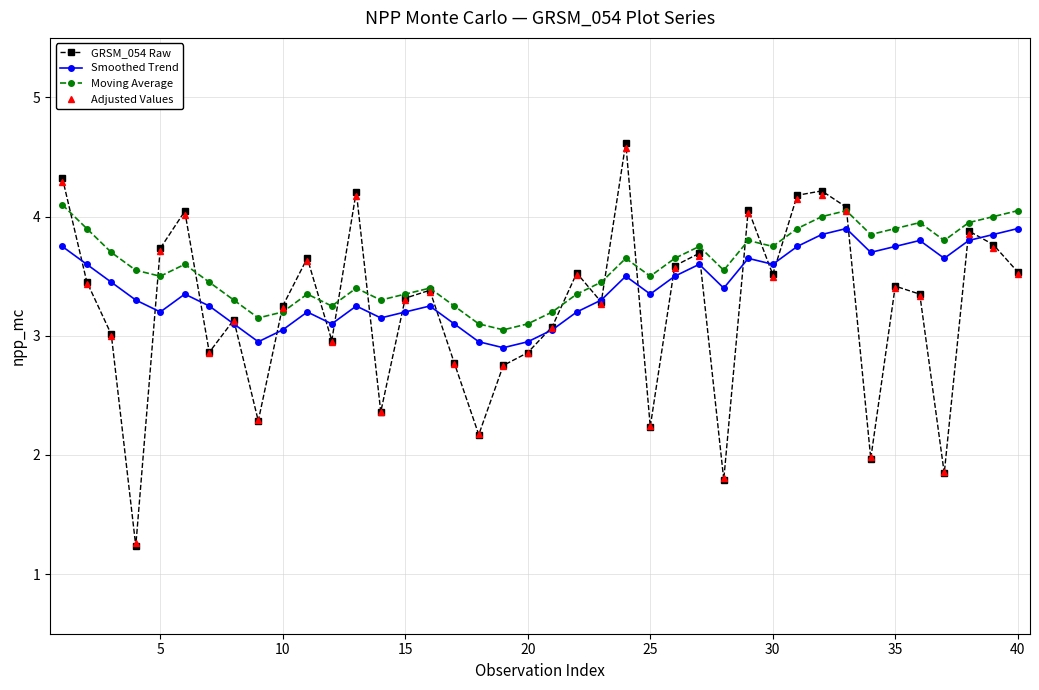

What is the value of the Moving Average point at the 16th from the left?

3.4